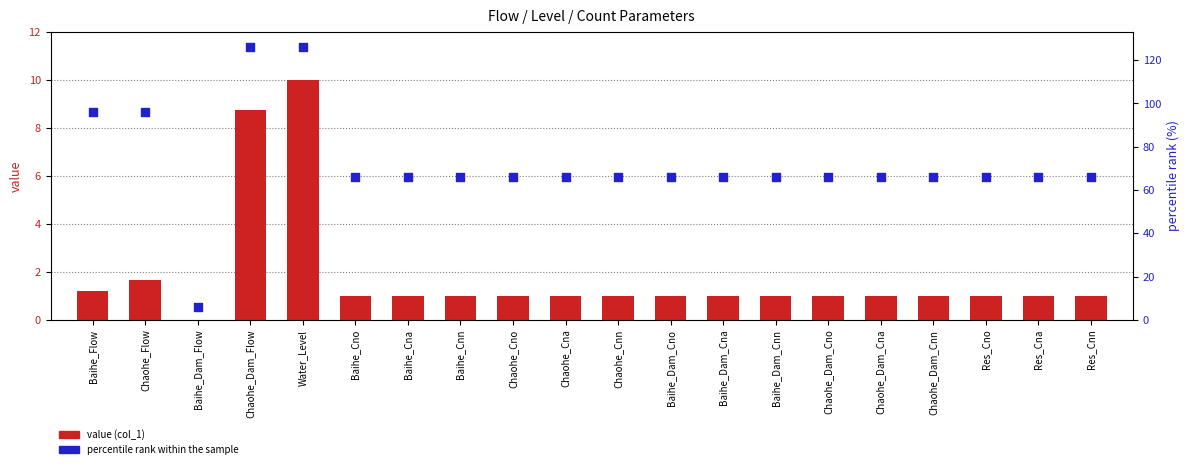

At how many categories does at least one series exceed 110?

2